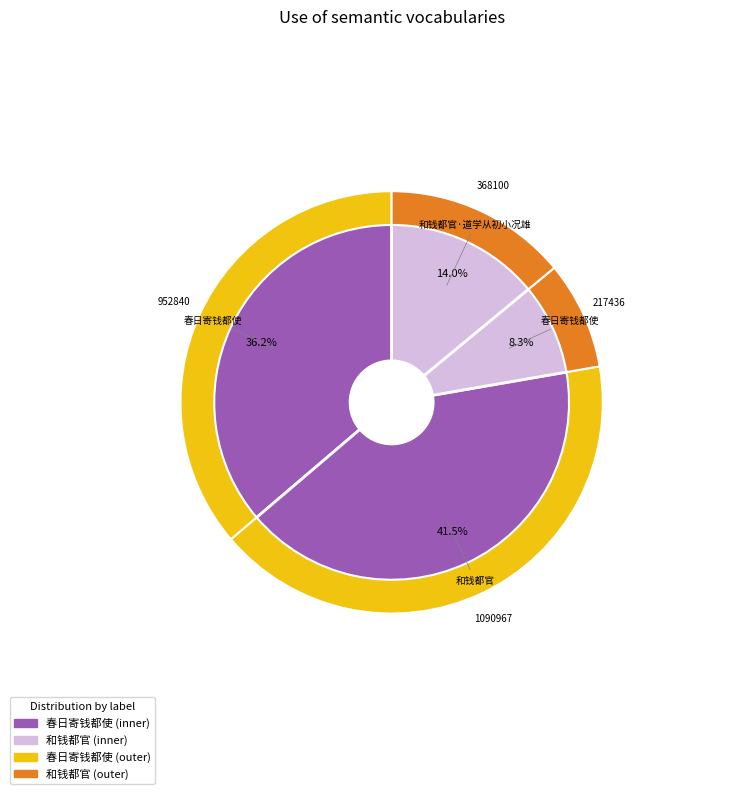

What is the change in value from 和钱都官 to 和钱都官·道学从初小况雄?

-722867